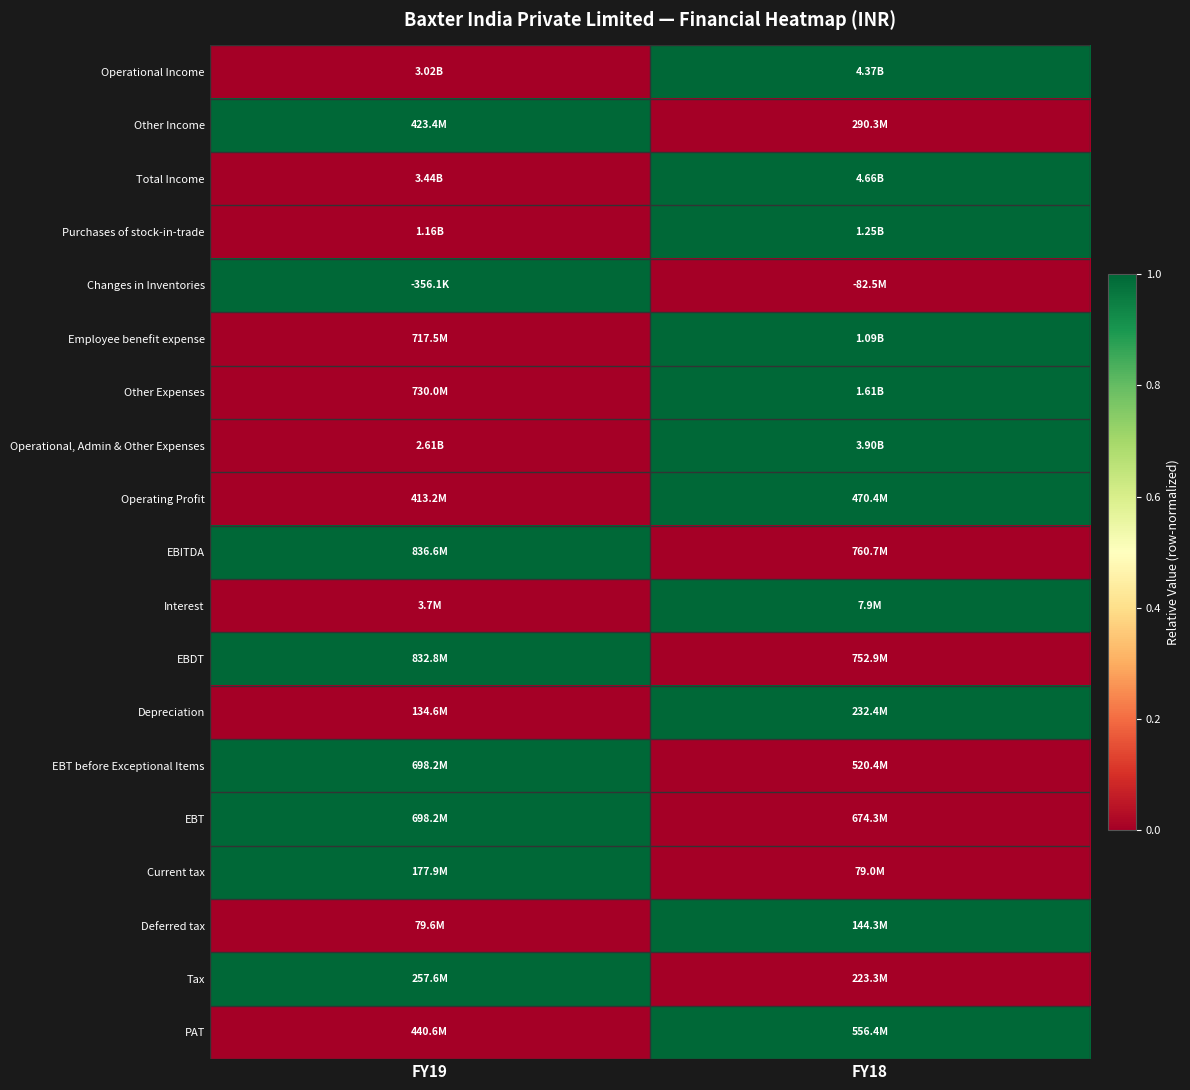

At how many categories does at least one series exceed 0?

2